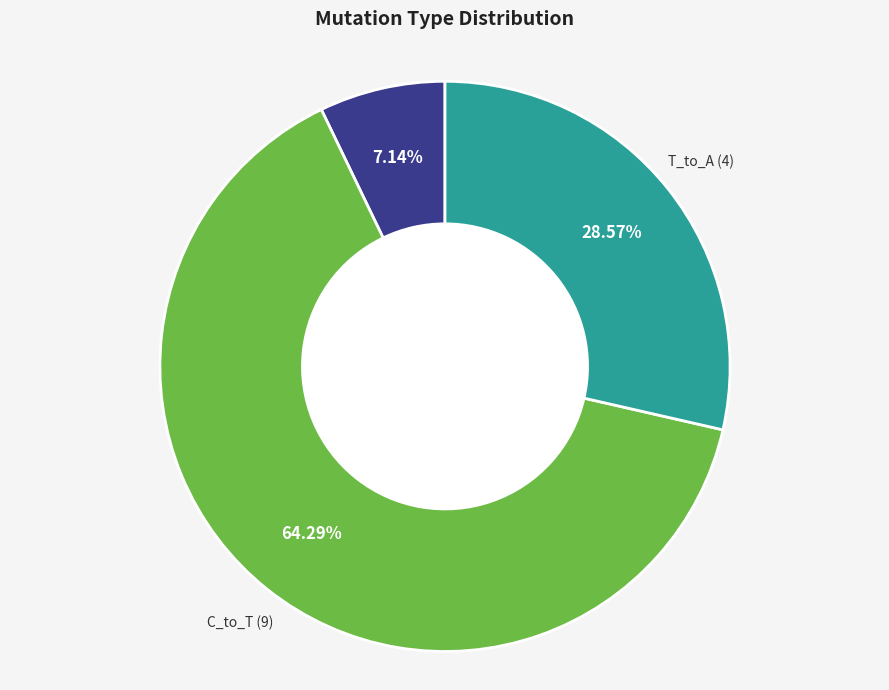

Is there a majority slice in this chart?

Yes